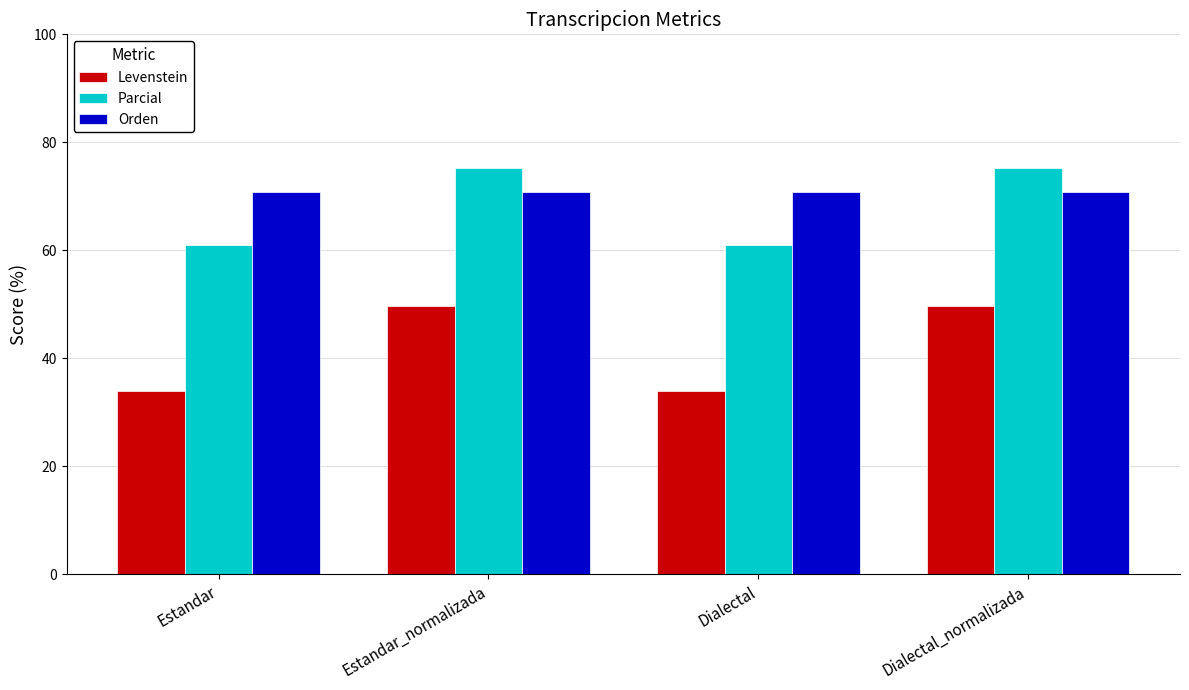

What is the spread (max minus min) of values at Estandar_normalizada?

25.7